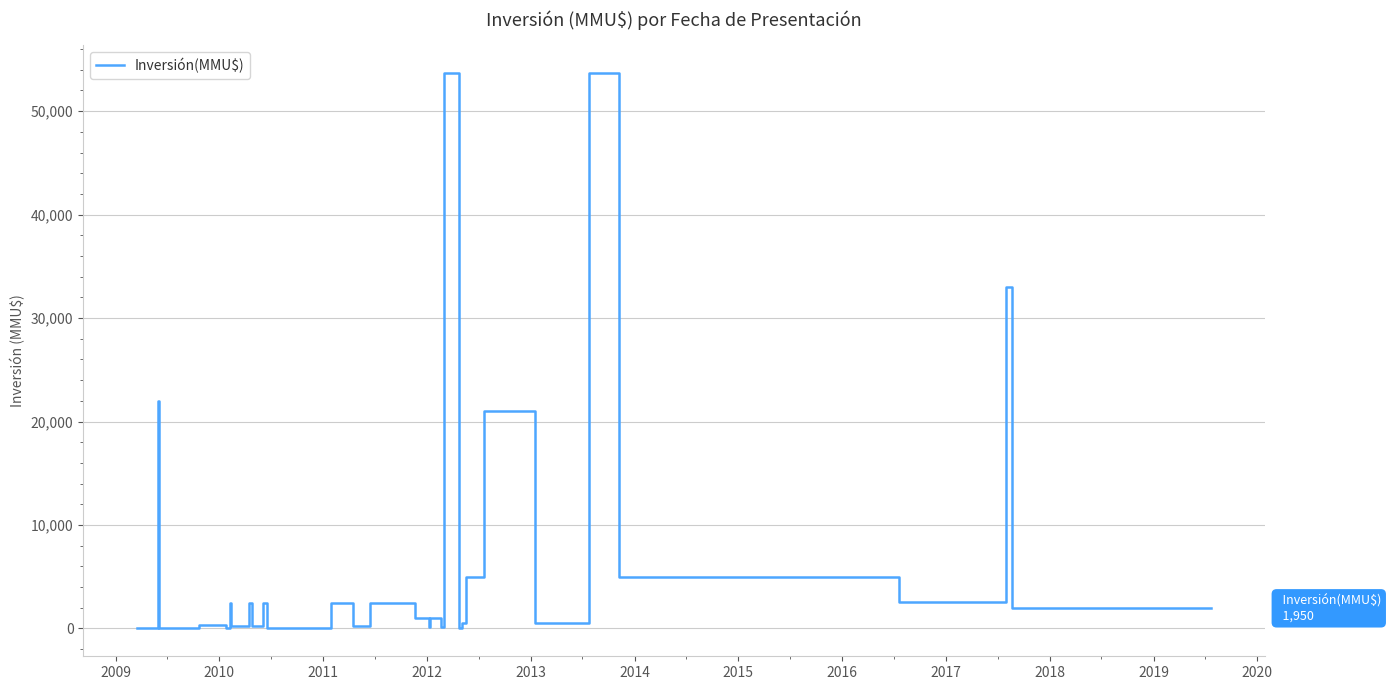

What is the difference between the maximum and minimum values?

53700